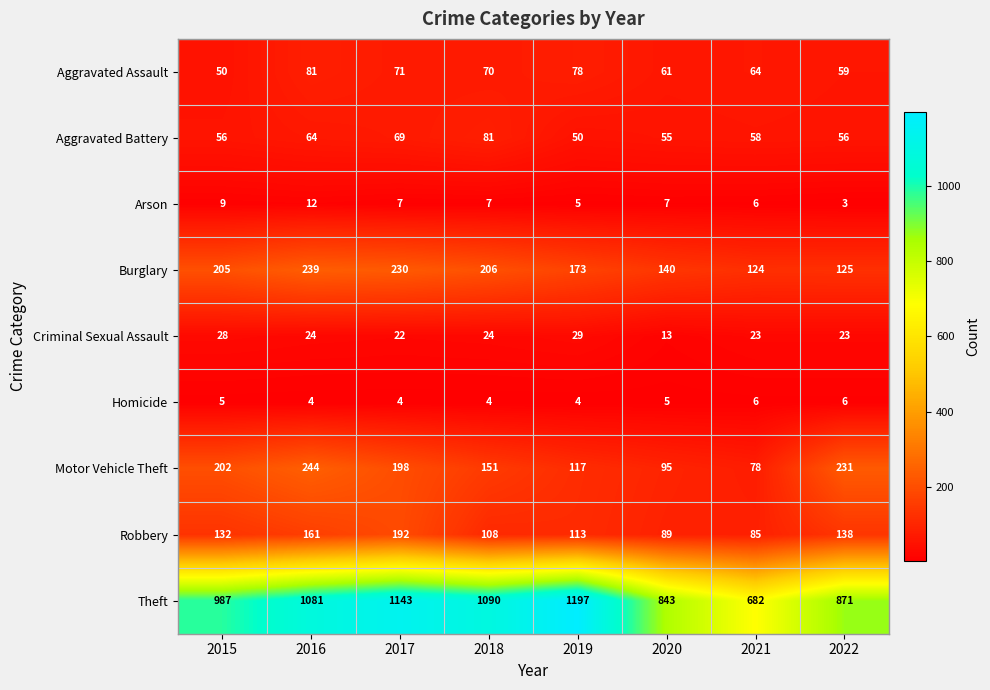

Is it true that Theft equals 314 at 2020?

False